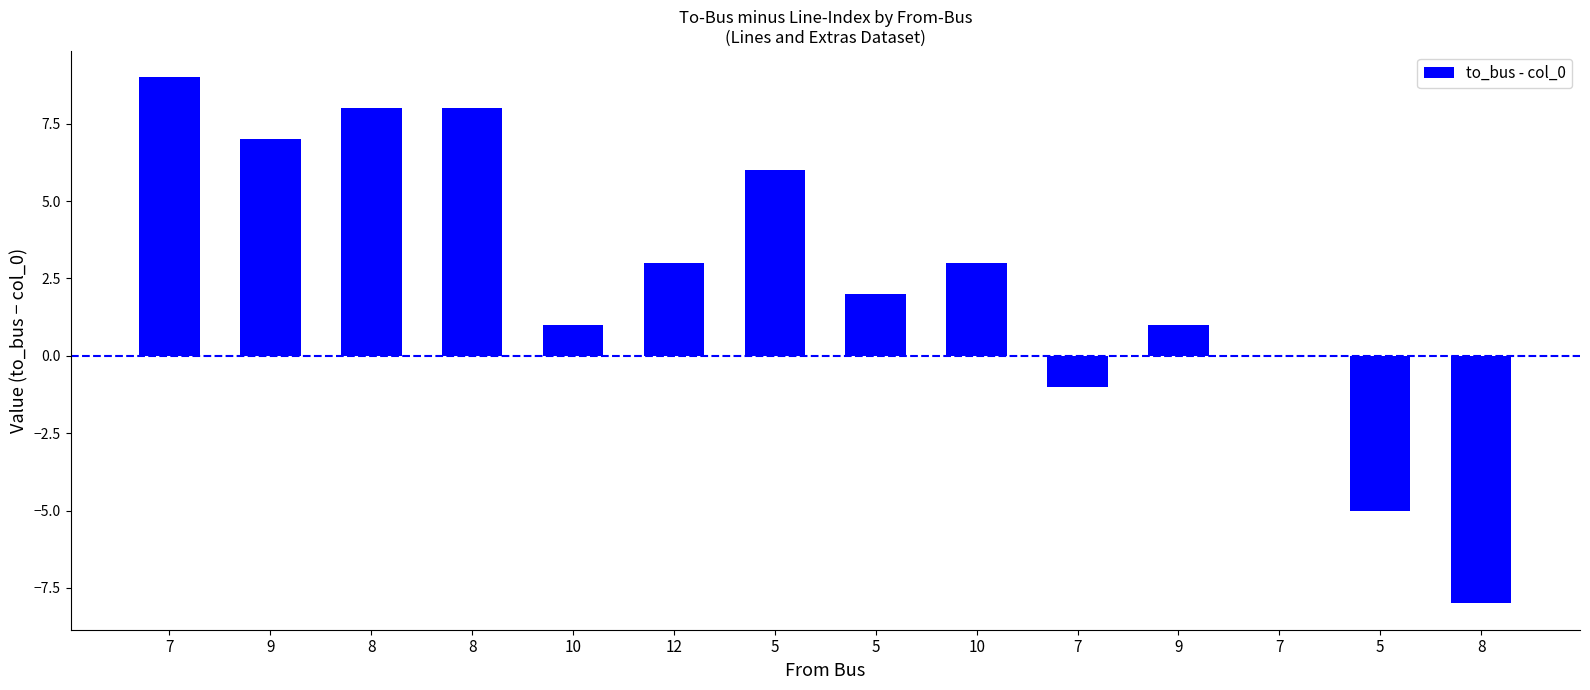

How many series are shown in this chart?

1